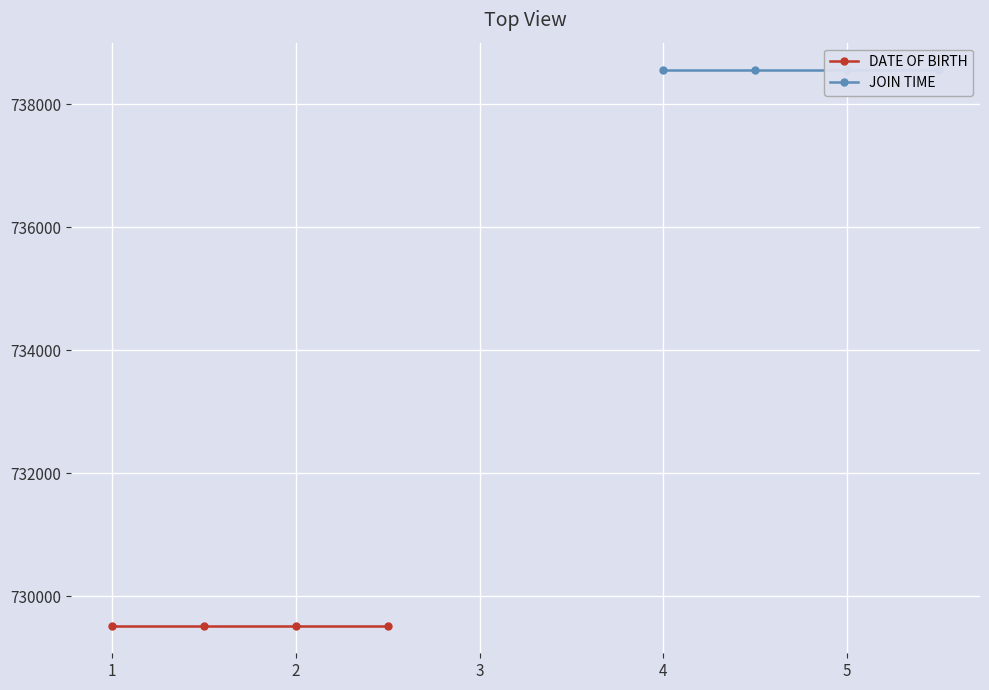

Is the value of DATE OF BIRTH at 1 greater than the value of JOIN TIME at 1?

No